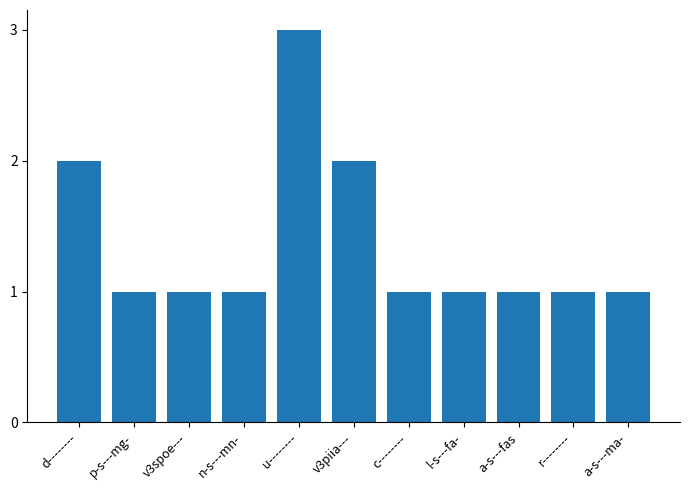

What is the label of the 2nd bar from the right?

r--------